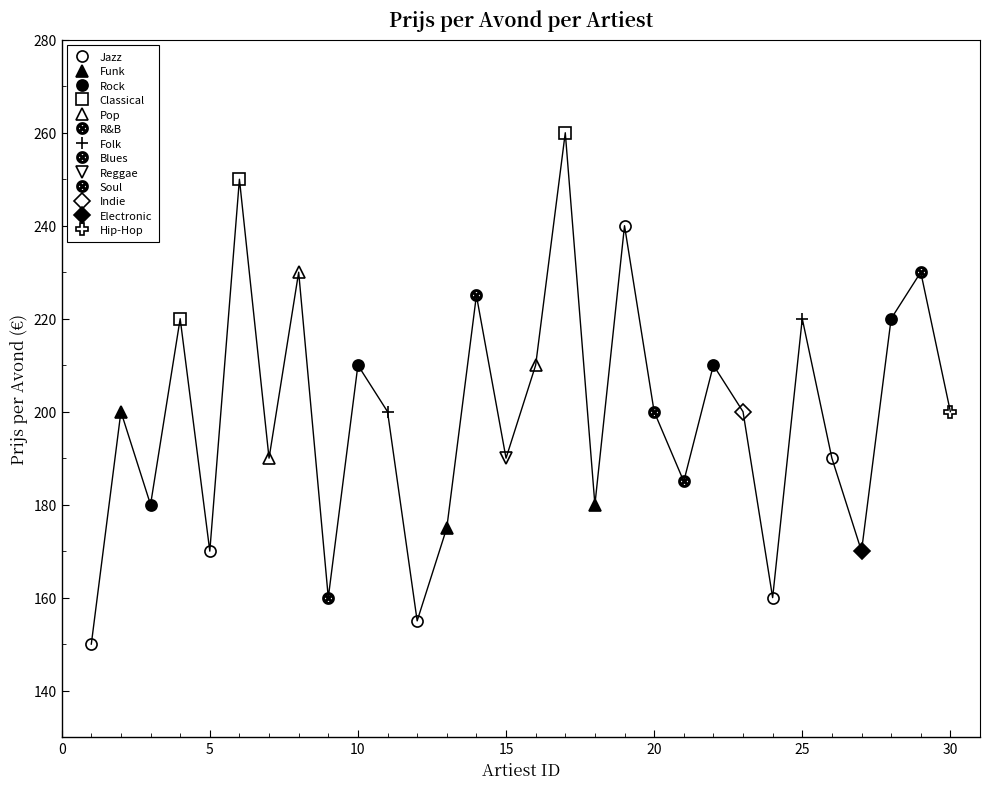

Is it true that the value at 5 is 170?

True